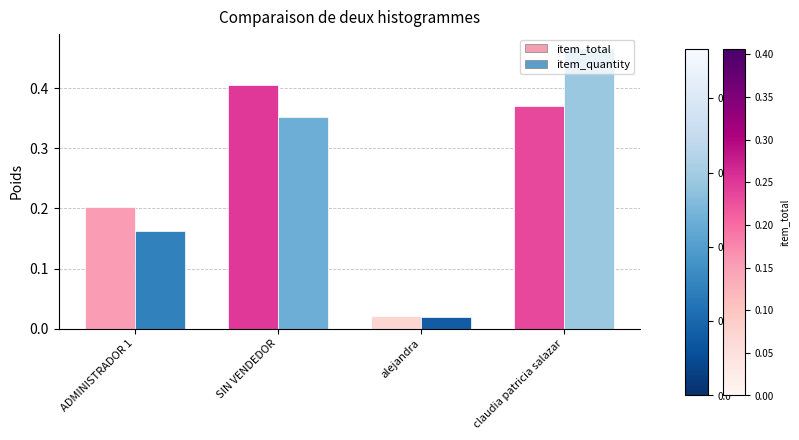

What is the difference between the highest and lowest values at claudia patricia salazar?

0.1